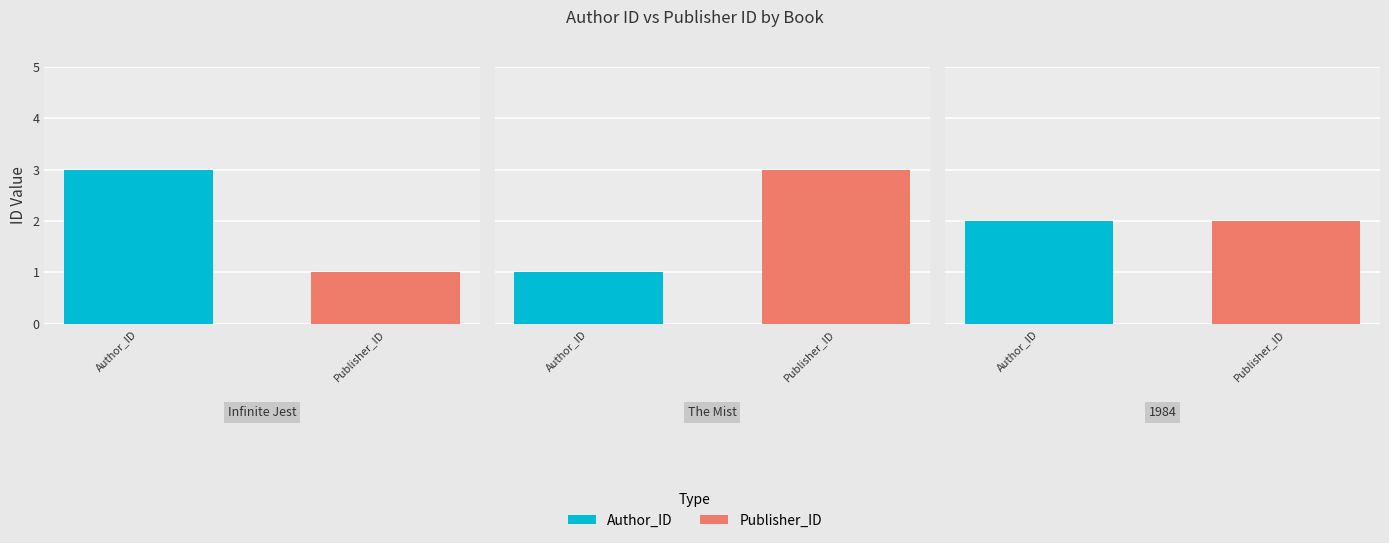

Are the bars horizontal?

No